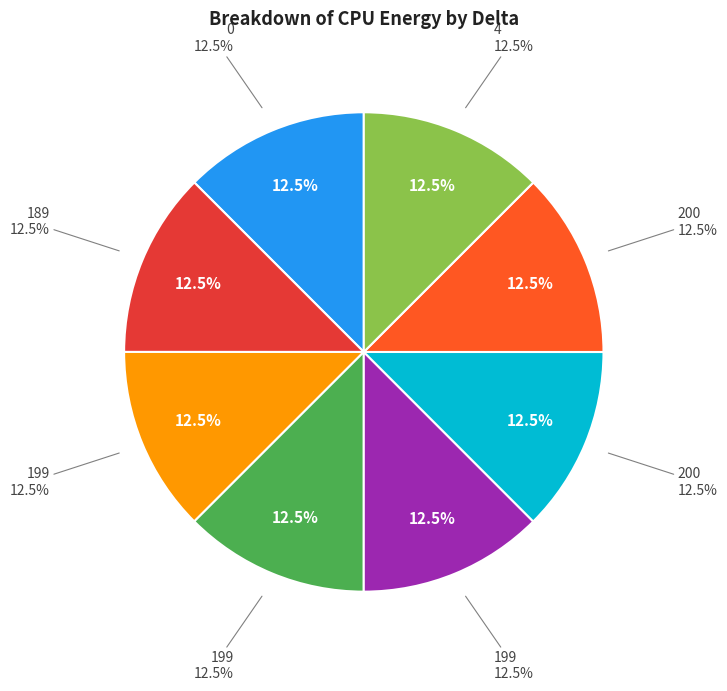

Is 4 the majority of the pie?

No